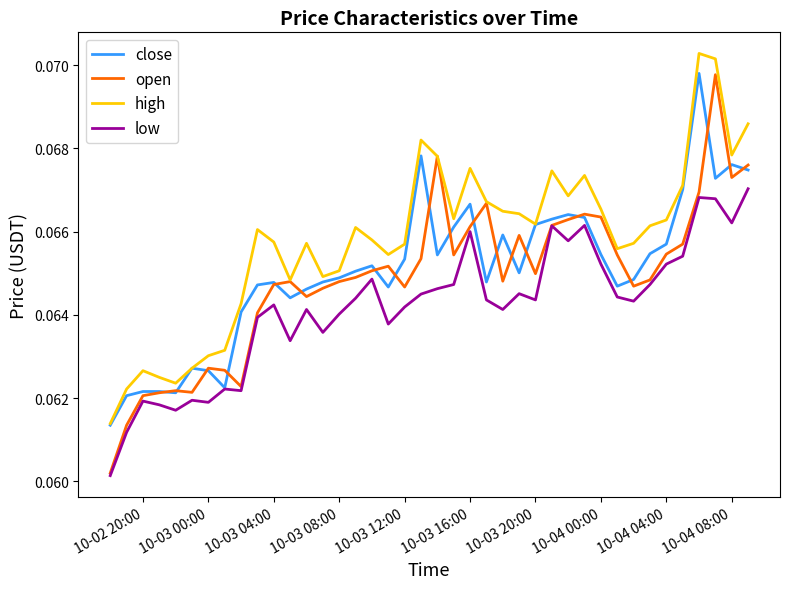

True or false: low and high intersect in this chart.

False